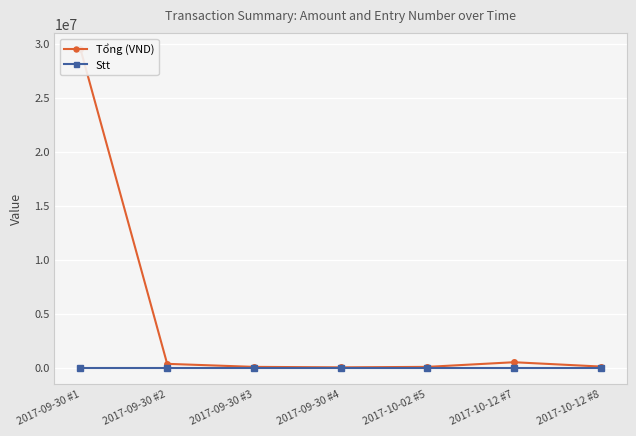

What position from the left is 2017-10-12 #7?

6